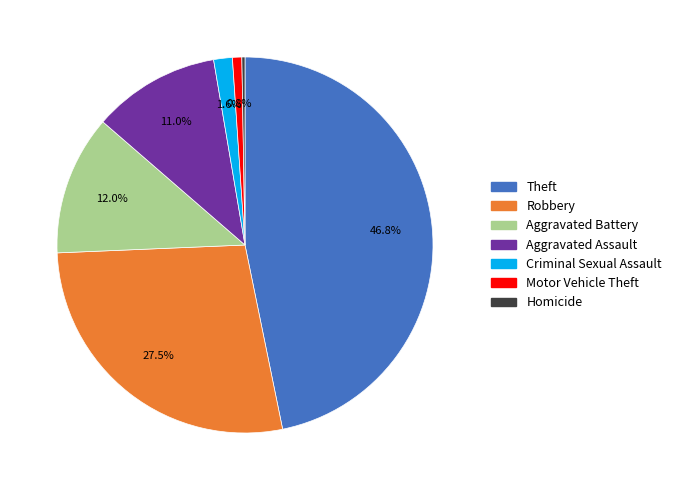

Is there any slice that represents more than half of the pie?

No